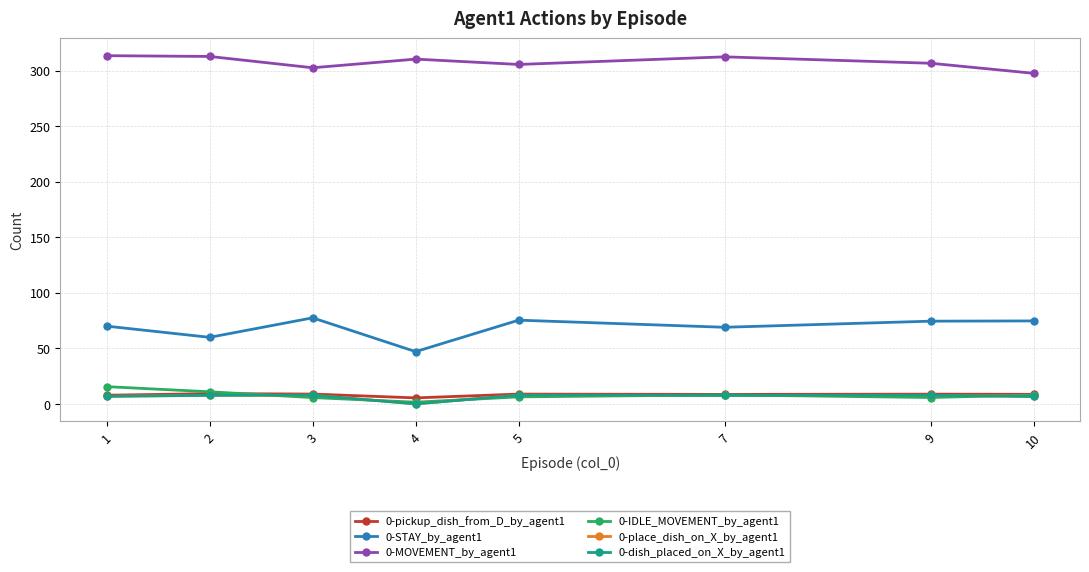

How many series are shown in this chart?

6